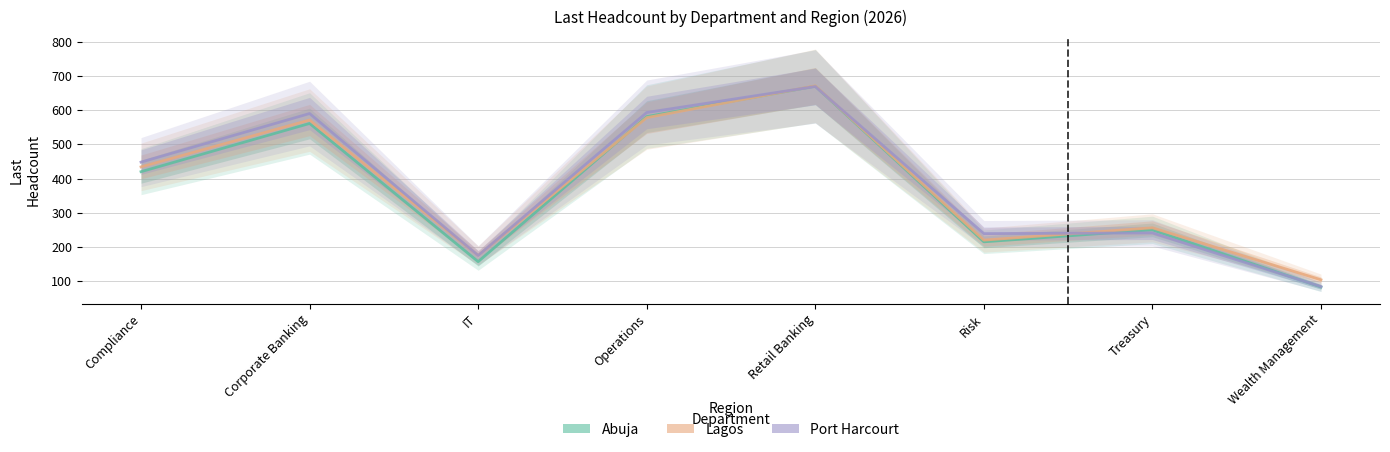

True or false: Port Harcourt has more than 2 interior local peaks.

True